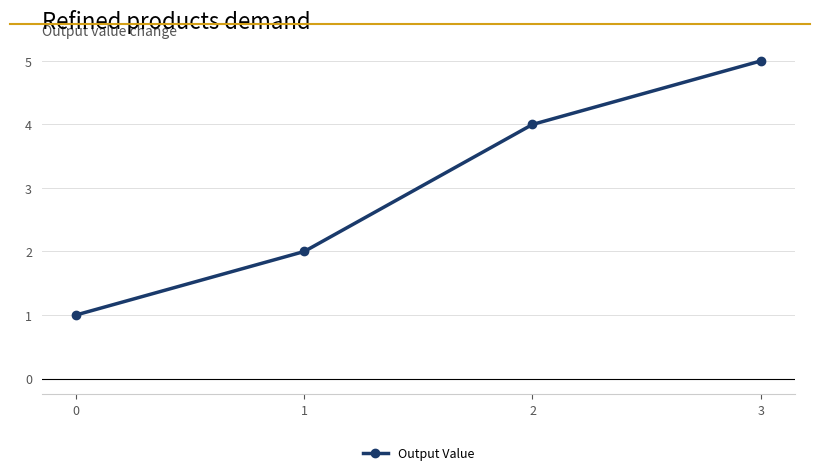

At which label is the value closest to 3?

1